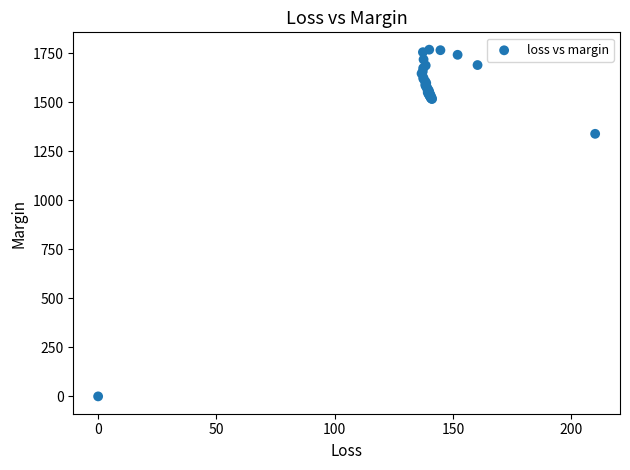

What Y value in the scatter plot is closest to 883?

1338.2